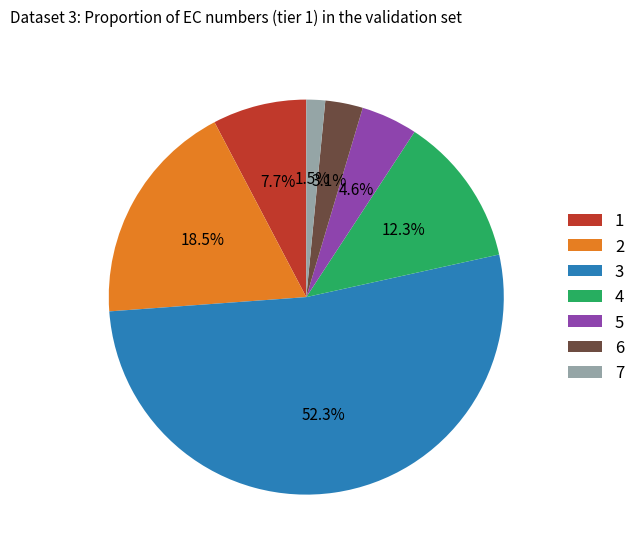

Between 3 and 5, which is larger?

3